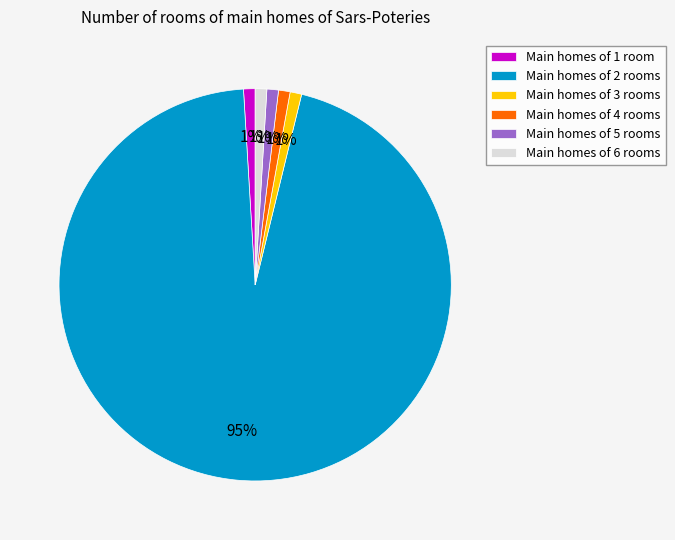

Is it true that Main homes of 4 rooms is 1% of the pie?

True